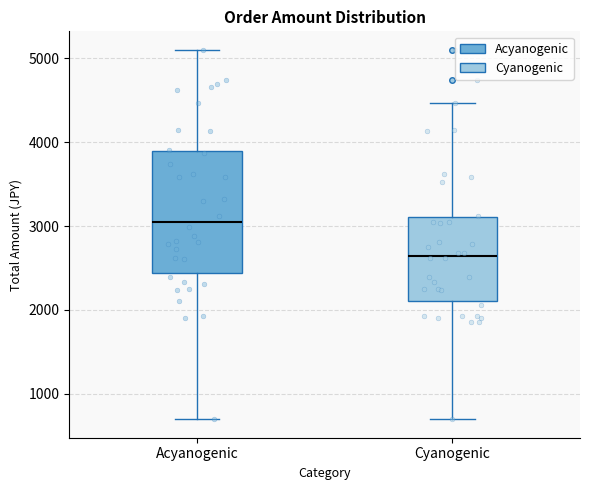

Reading left to right, transcribe this box plot: for each box, give where its median line is, the range the box spans, and where its two whiskers end, as read against the y-axis. The values are not printed on the chart, so give them approximately, as read against the axis.

Acyanogenic: median 3100, box 2400 to 3900, whiskers 700 to 5100
Cyanogenic: median 2600, box 2100 to 3100, whiskers 700 to 4500